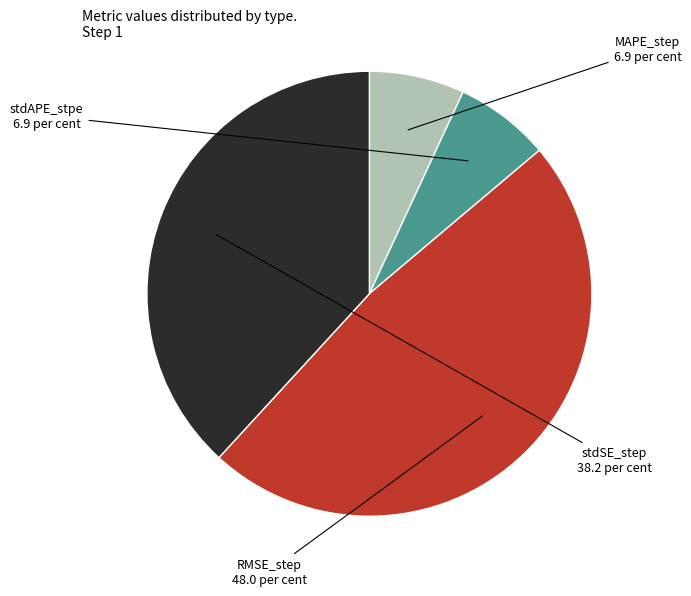

Is there a majority slice in this chart?

No